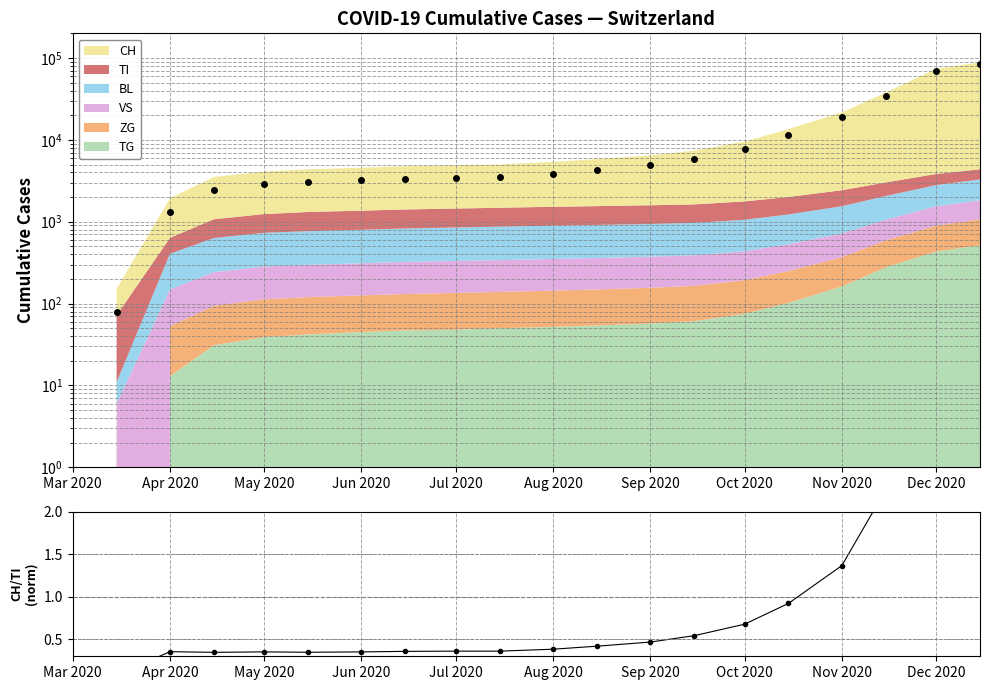

How many positive values does the CH total series have?

19